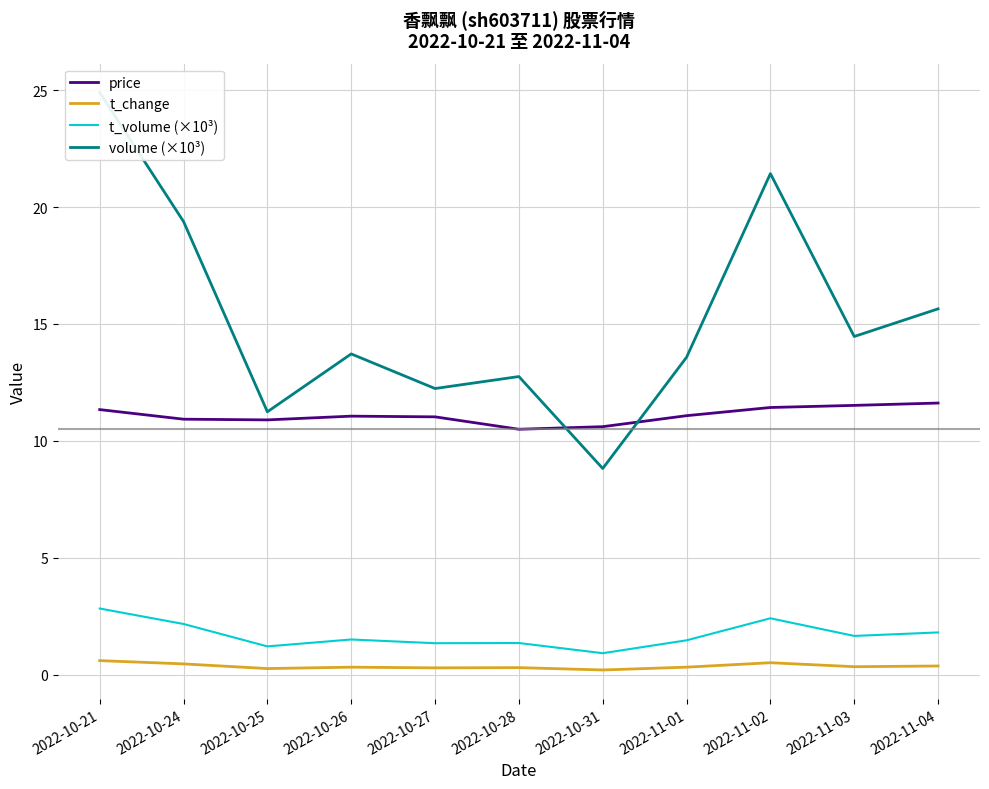

Which category has the highest value across all series?

2022-10-21